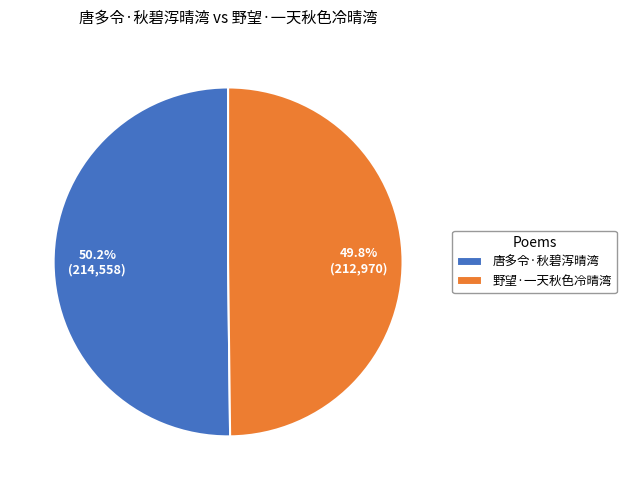

To the nearest percent, what percentage of the pie is 唐多令·秋碧泻晴湾?

50%